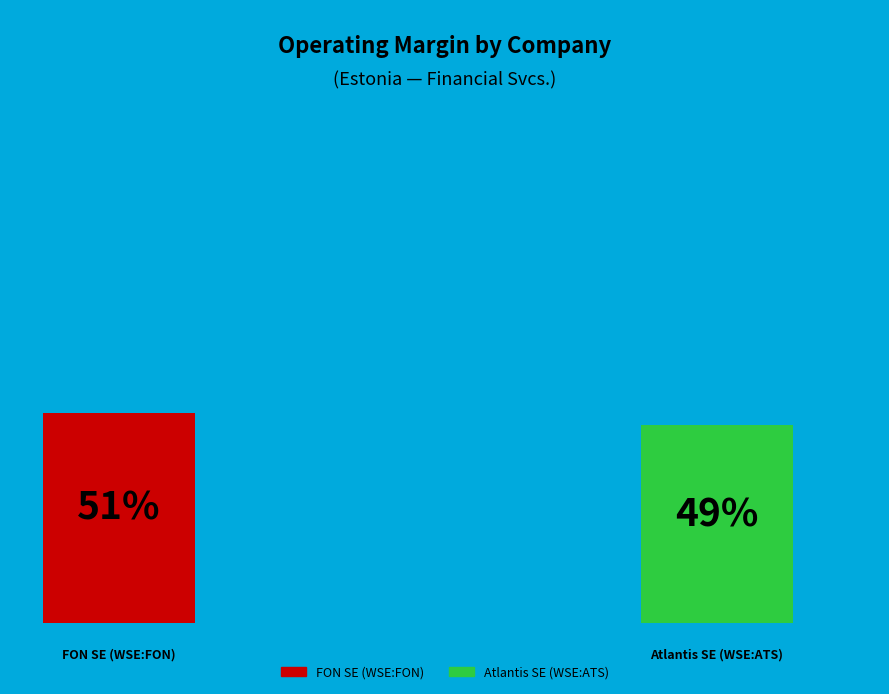

Which category has the biggest portion of the pie?

FON SE (WSE:FON)